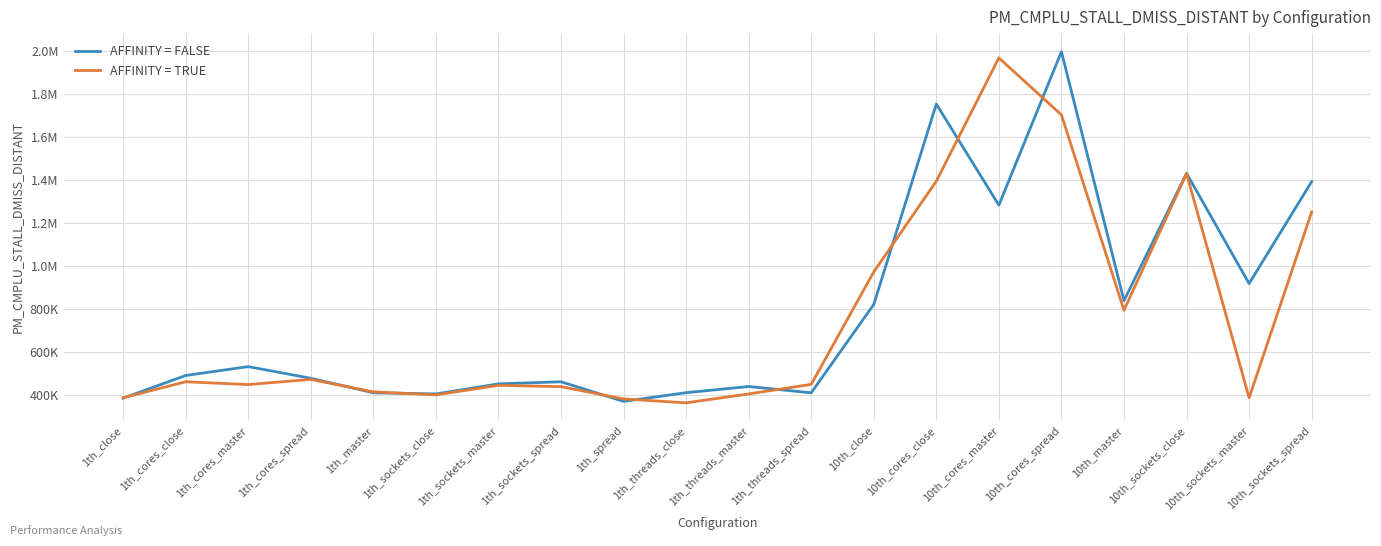

What are all the series names shown in the legend?

AFFINITY = FALSE, AFFINITY = TRUE